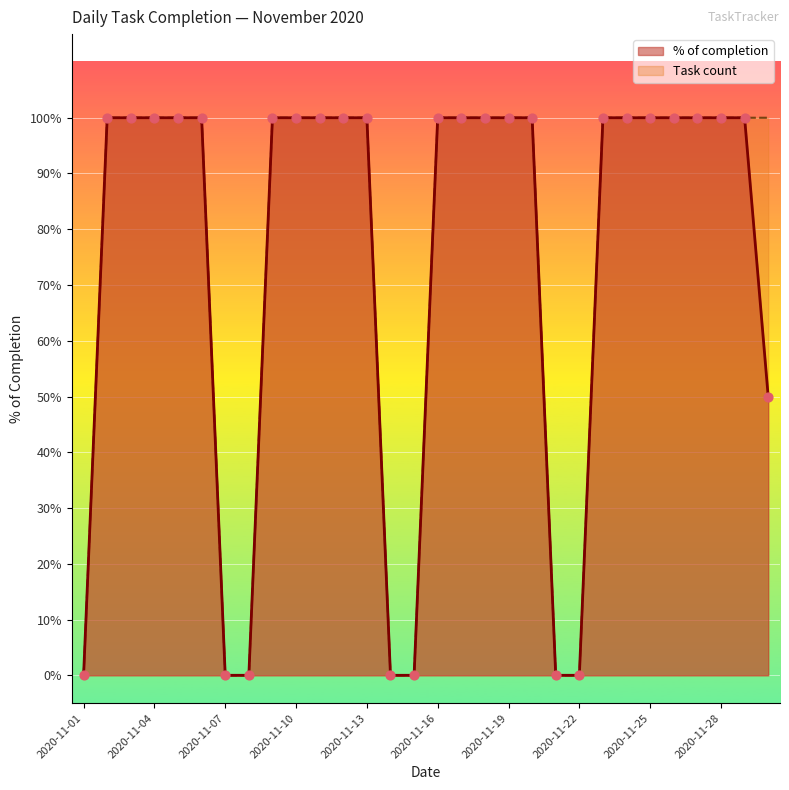

Is the value of % of completion at 2020-11-30 greater than the value of Task count at 2020-11-11?

No